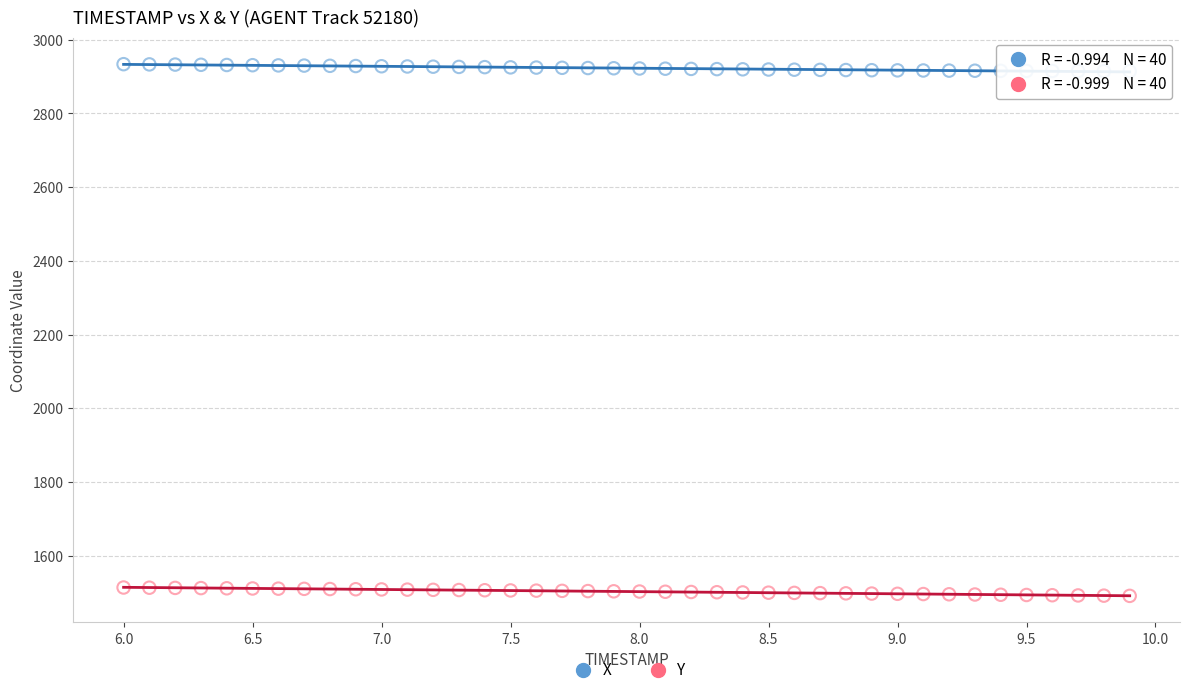

Which series contains the lowest Y value?

Y